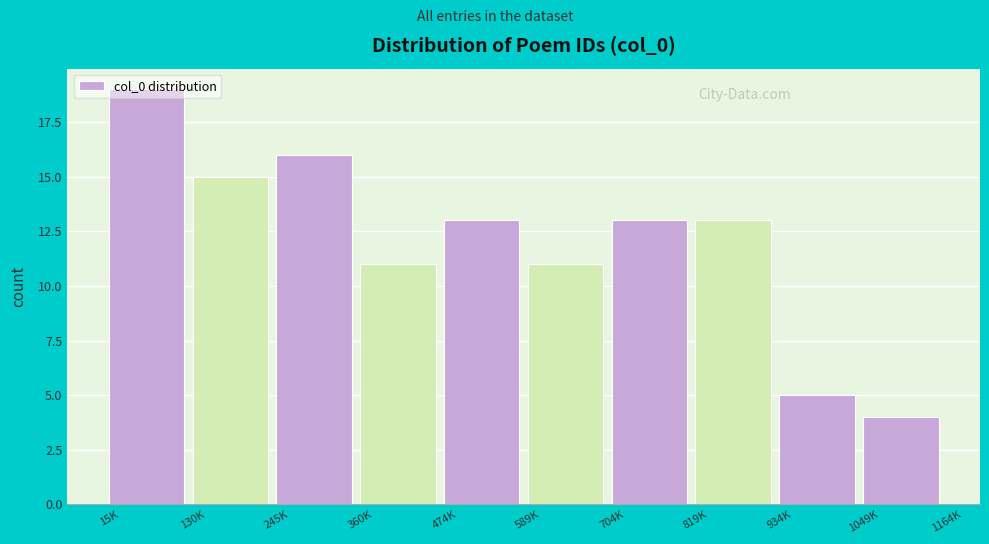

What is the ratio of the value at 15K to the value at 474K?

1.5